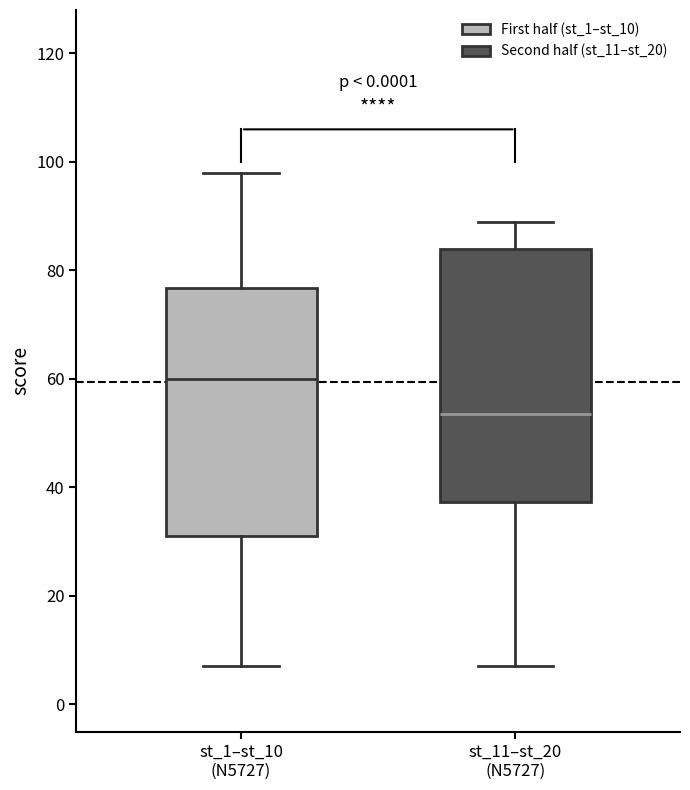

Which box has the lowest median line?

st_11–st_20 (N5727)